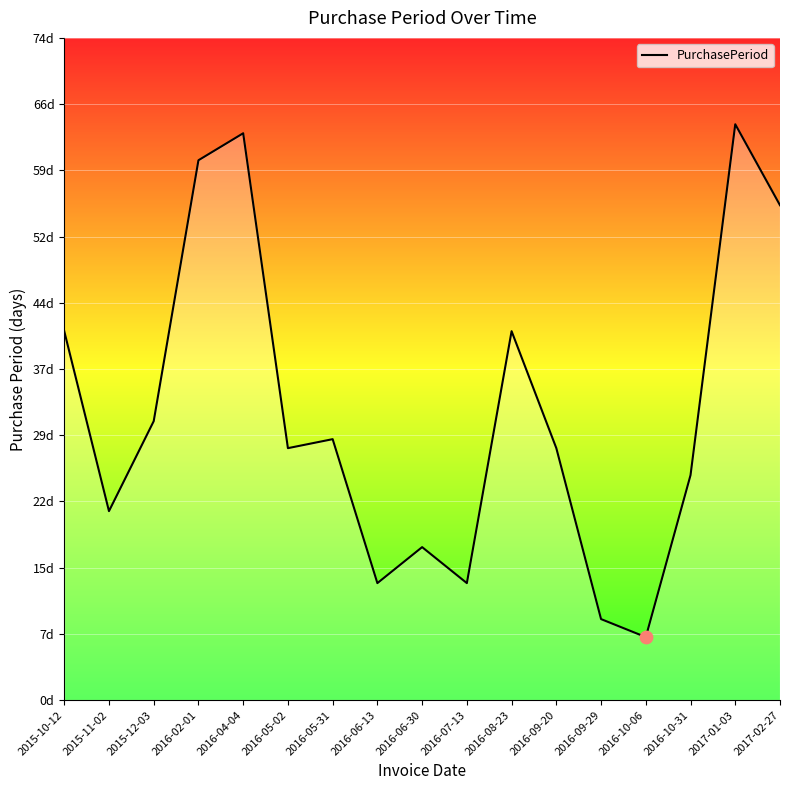

What is the change in value from 2016-09-20 to 2016-10-31?

-3